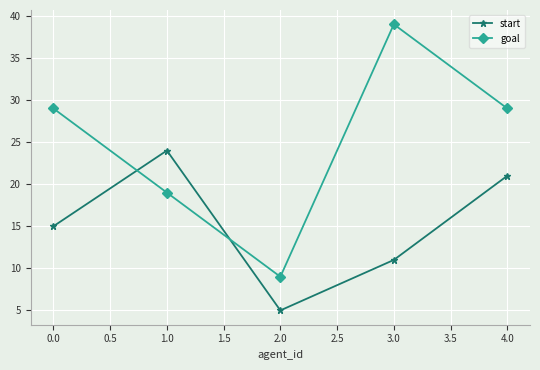

Which series ends up on top after the final intersection of goal and start?

goal